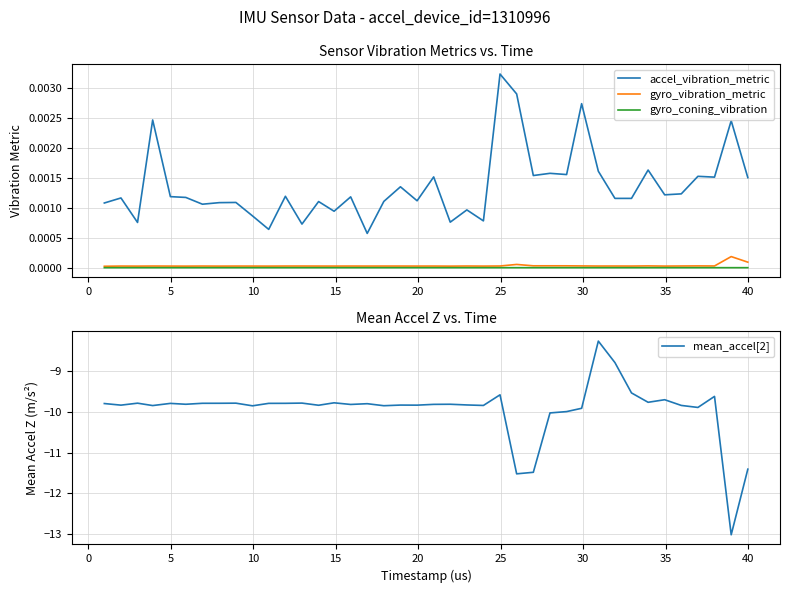

True or false: gyro_coning_vibration and accel_vibration_metric intersect in this chart.

False